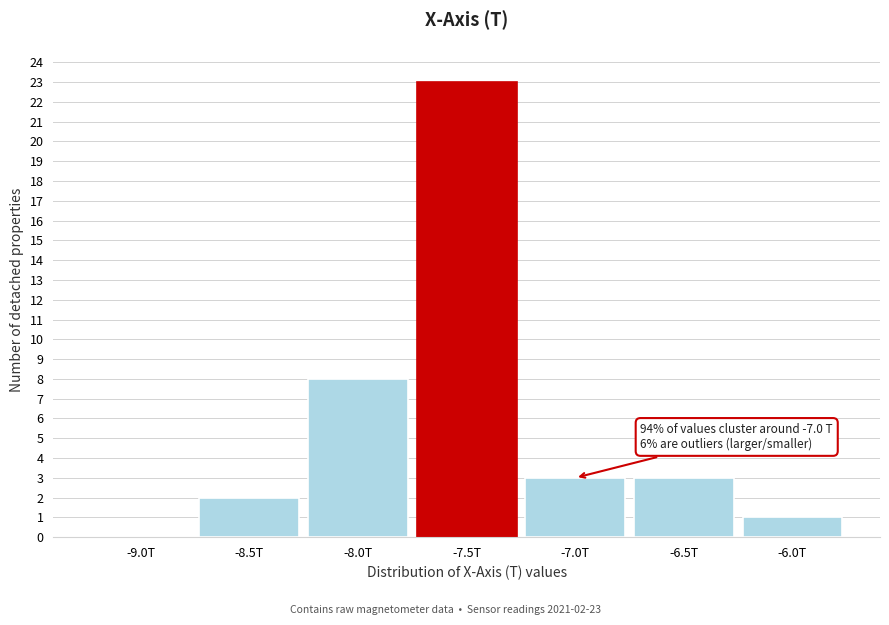

Reading left to right, extract all data points from this chart.

-9.0T=0	-8.5T=2	-8.0T=8	-7.5T=23	-7.0T=3	-6.5T=3	-6.0T=1